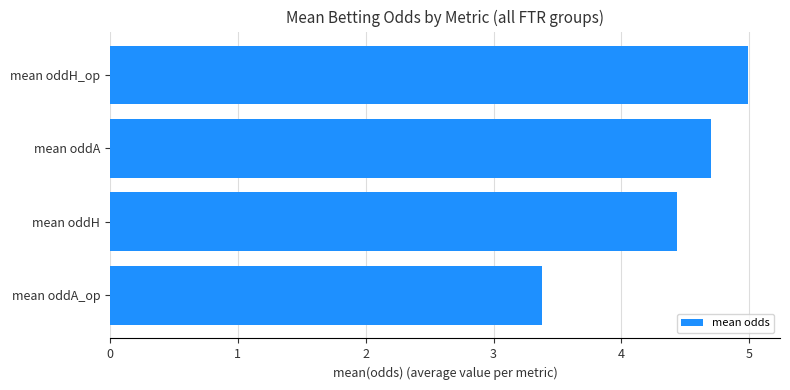

Reading bottom to top, list all the values displayed in this chart.

3.4	4.4	4.7	5.0